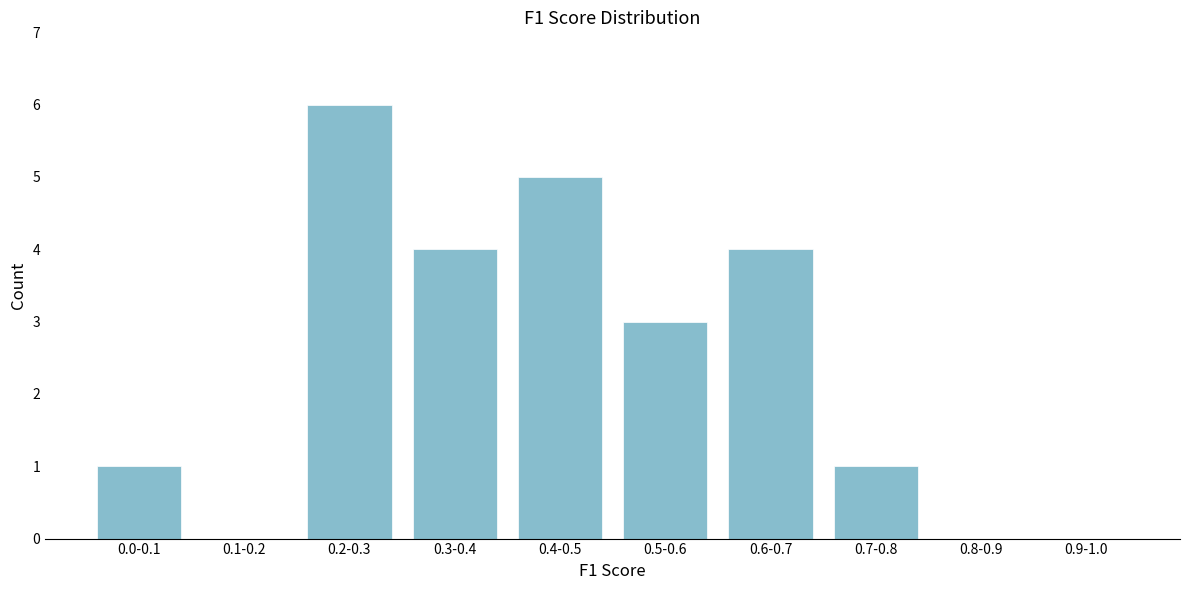

Reading left to right, what are all the values shown in this chart?

0.0-0.1=1	0.1-0.2=0	0.2-0.3=6	0.3-0.4=4	0.4-0.5=5	0.5-0.6=3	0.6-0.7=4	0.7-0.8=1	0.8-0.9=0	0.9-1.0=0